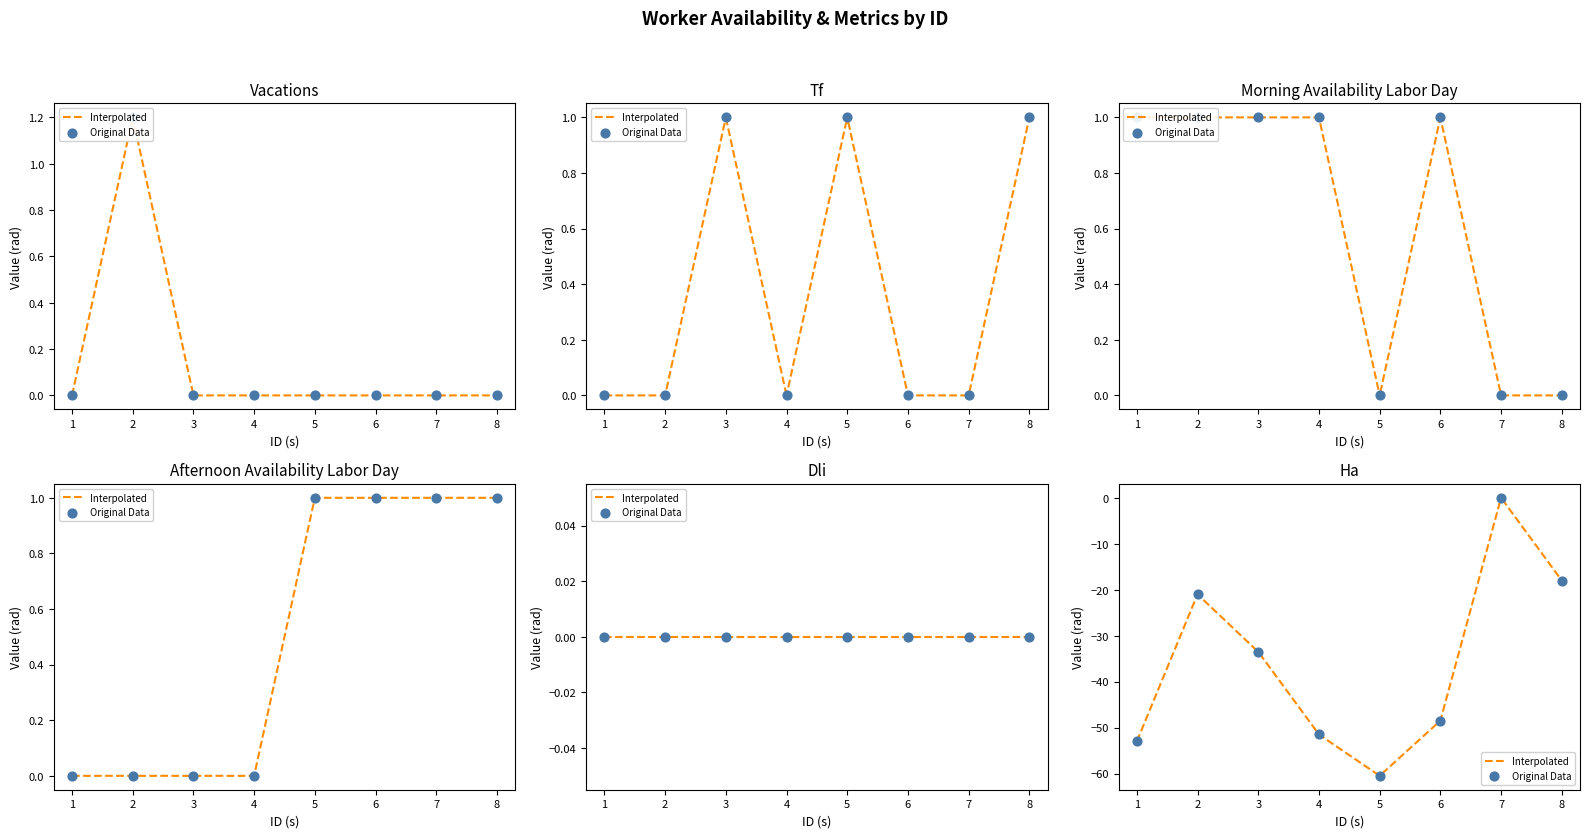

At which category is the sum across all series the highest?

7